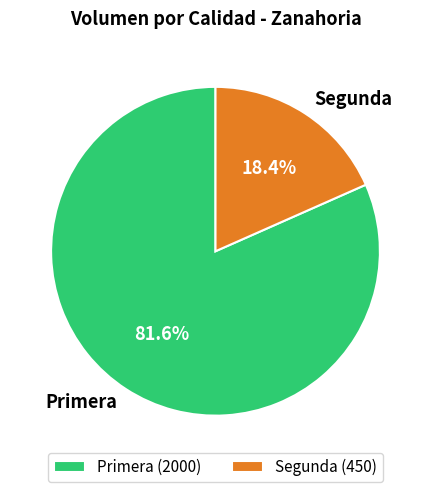

Is Segunda the majority of the pie?

No